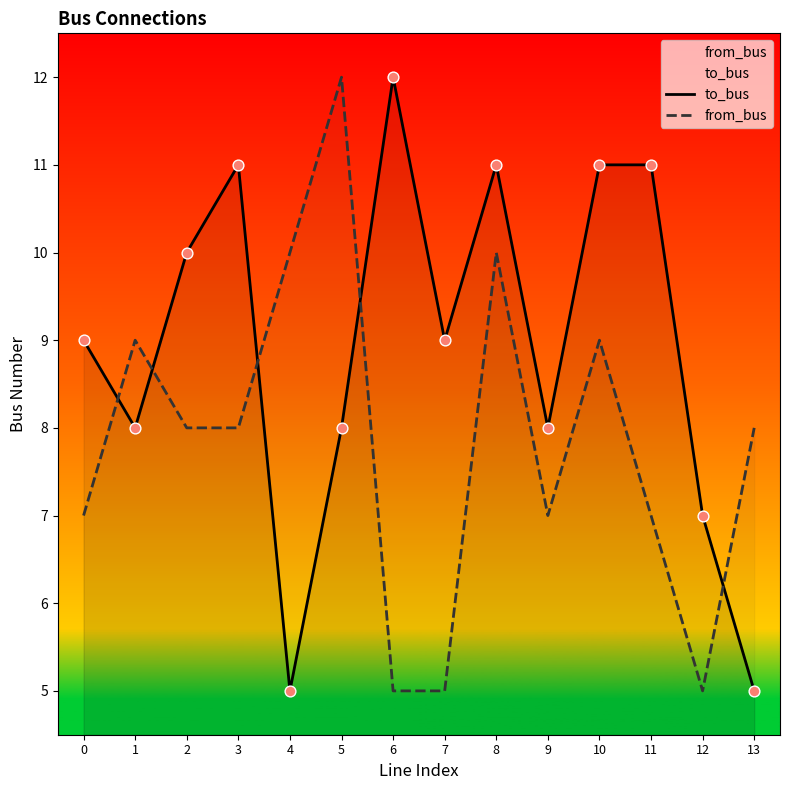

Is the value of from_bus at 9 greater than the value of to_bus at 9?

No